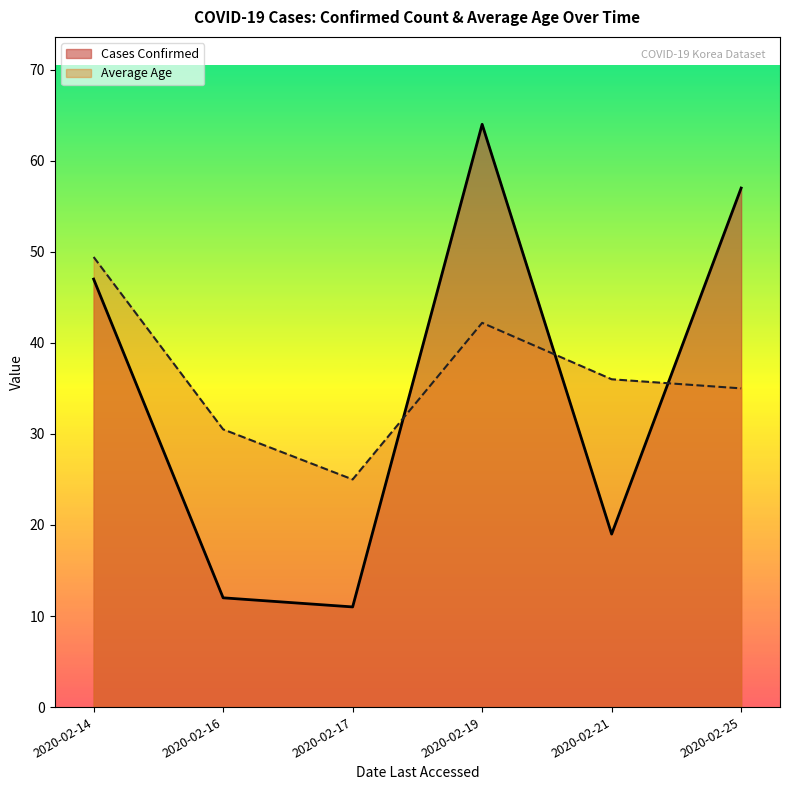

What value does the Cases Confirmed series have at 2020-02-19?

64.0